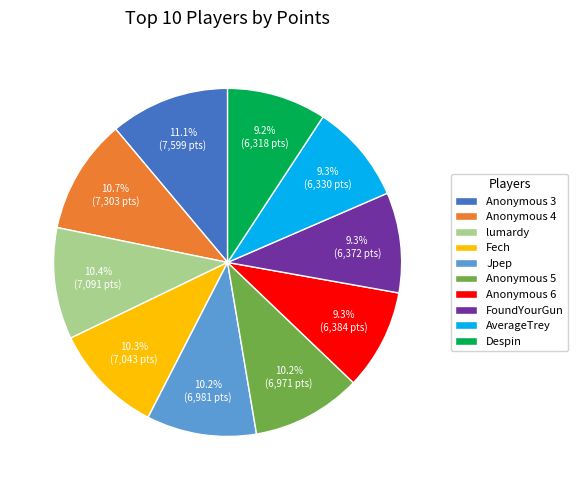

Is it true that FoundYourGun is 1% of the pie?

False